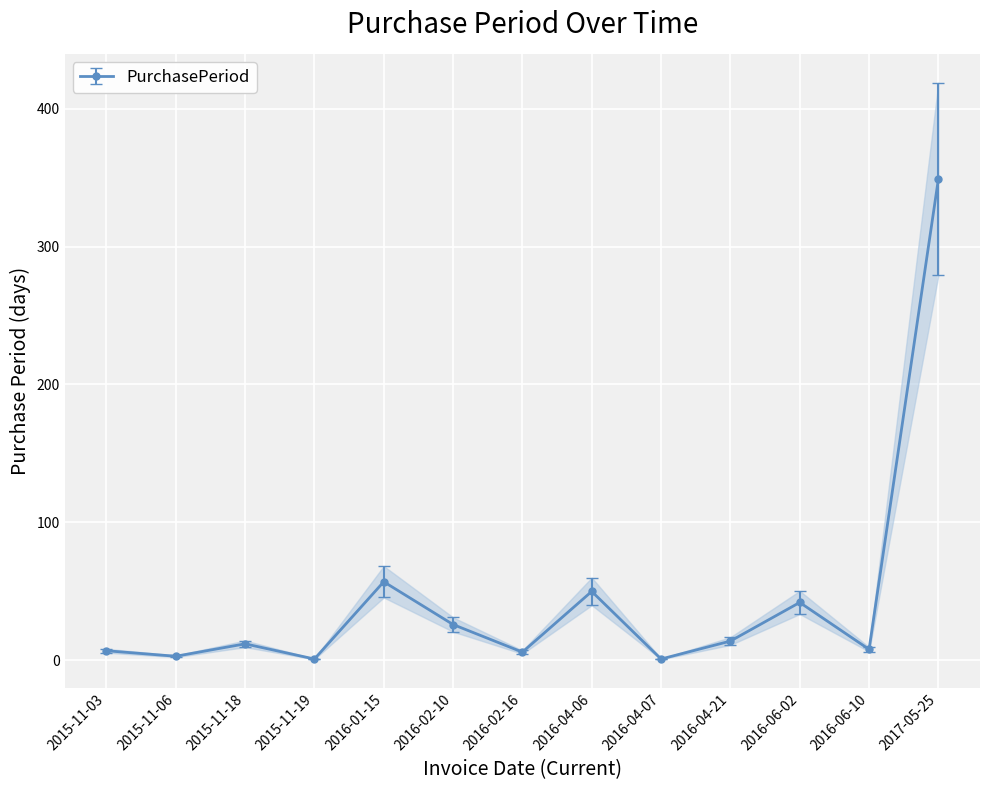

What is the label of the 12th point from the right?

2015-11-06